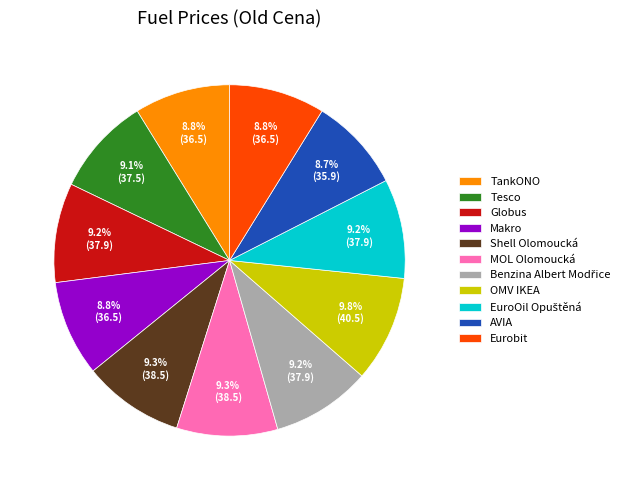

What percentage is NOT represented by TankONO?

91.2%